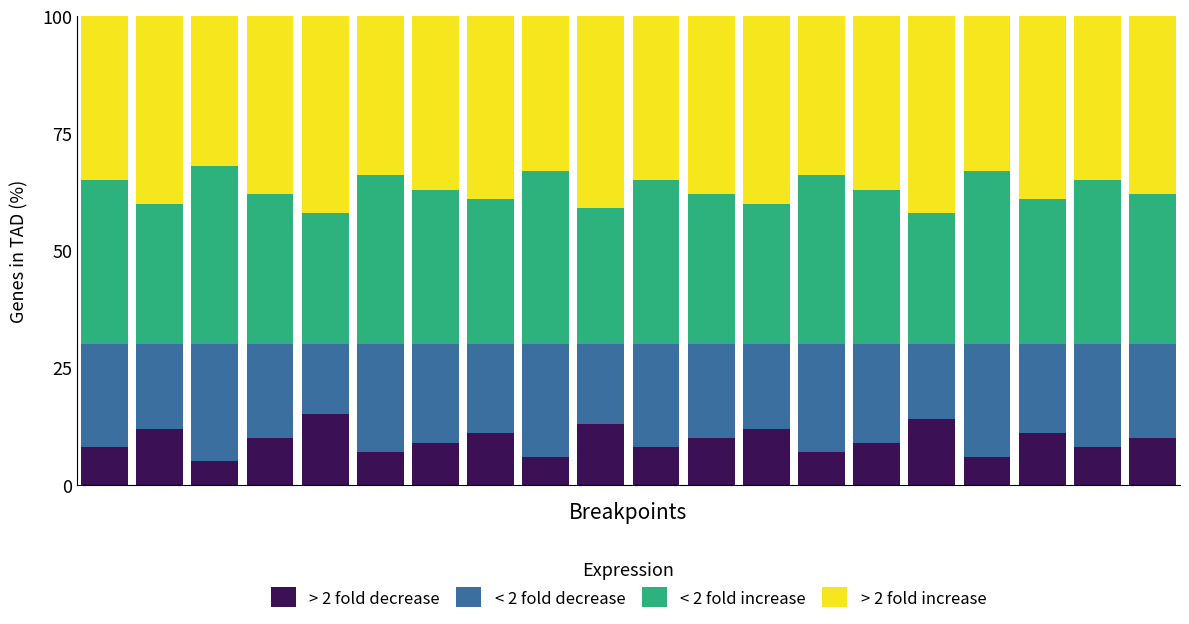

What is the lowest value of the > 2 fold decrease series?

5